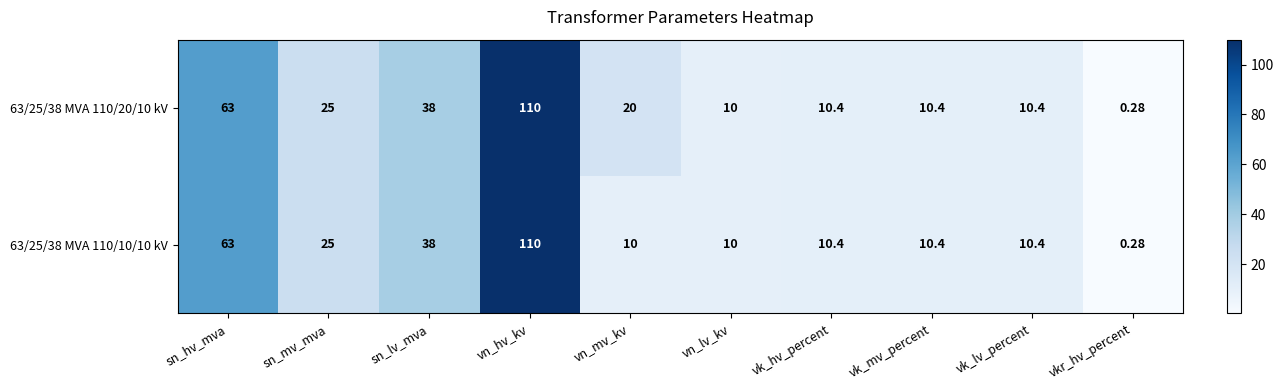

Where is 63/25/38 MVA 110/10/10 kV nearest to the value 55?

sn_hv_mva